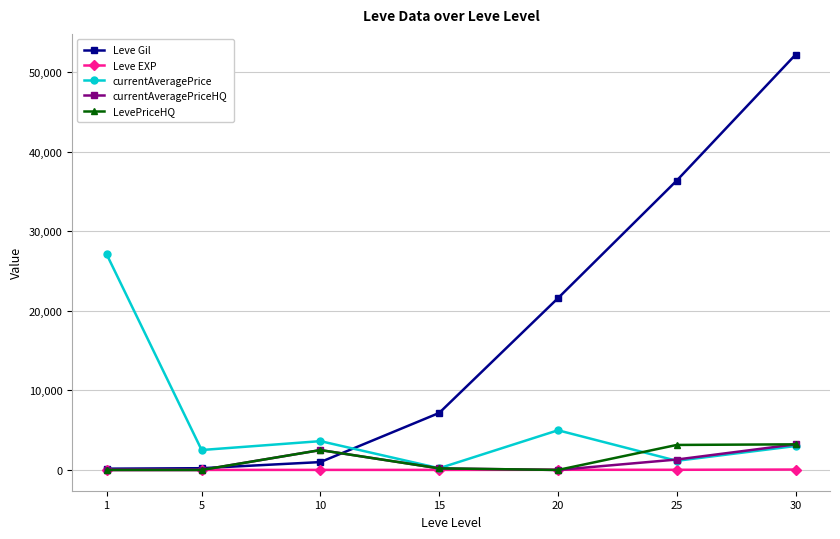

What is the spread (max minus min) of values at 20?

21600.0